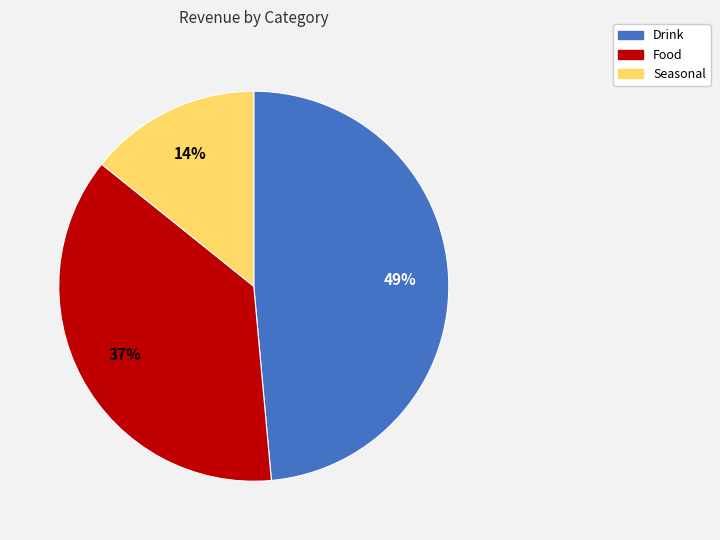

Count the number of slices in the pie.

3